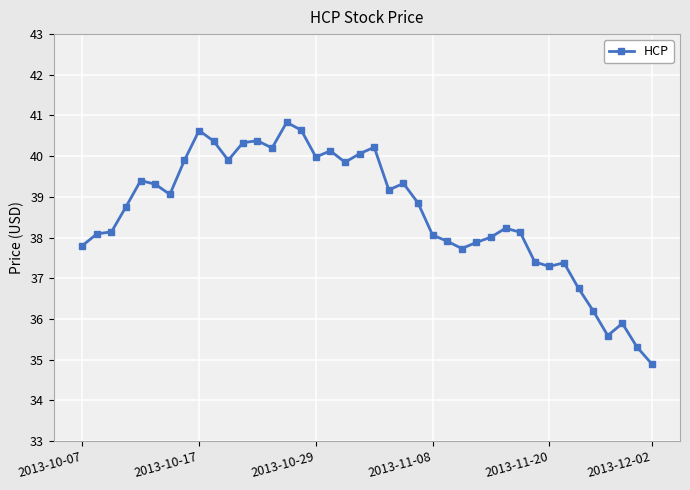

What is the value of the 8th point from the left?

39.9